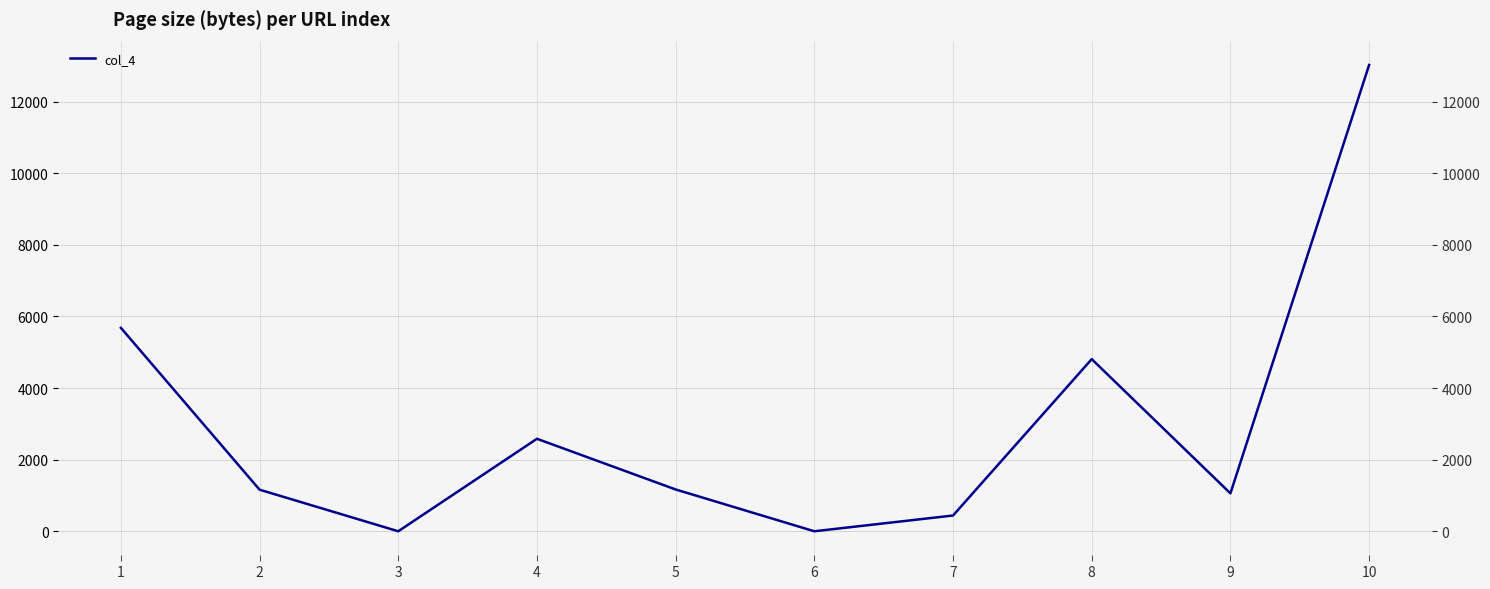

Is it true that the value at 7 is 230?

False